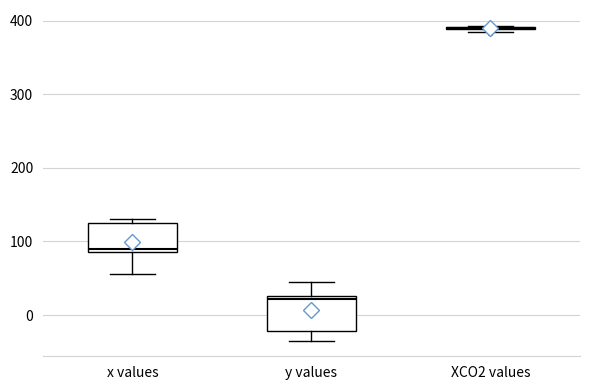

Reading left to right, read every box against the y-axis: the position of its median line, the range the box covers, and the ends of its whiskers. The values are not printed on the chart, so give them approximately, as read against the axis.

x values: median 90 (just above the box's lower edge), box 90 to 130, whiskers 60 to 130 (just above the box's upper edge)
y values: median 20, box -20 to 30, whiskers -30 to 40
XCO2 values: box collapsed to a line at 390, whiskers 380 to 390